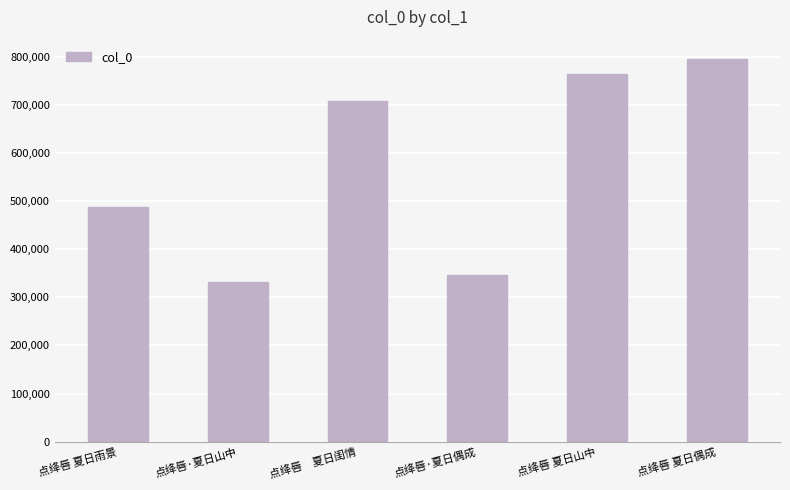

Reading left to right, transcribe all the data shown in this chart.

点绛唇 夏日雨景=487569	点绛唇·夏日山中=331942	点绛唇　夏日闺情=708521	点绛唇·夏日偶成=346967	点绛唇 夏日山中=763682	点绛唇 夏日偶成=795852